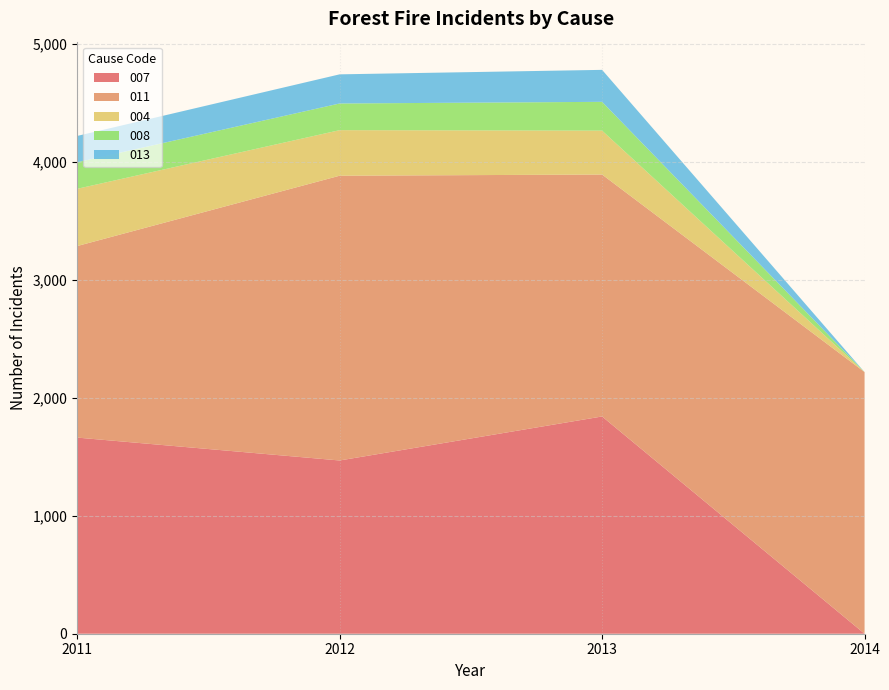

Reading left to right, extract all data points from this chart.

007: 2011=1662	2012=1468	2013=1841	2014=0
011: 2011=1623	2012=2413	2013=2050	2014=2217
004: 2011=485	2012=386	2013=372	2014=0
008: 2011=225	2012=226	2013=244	2014=0
013: 2011=223	2012=247	2013=271	2014=0